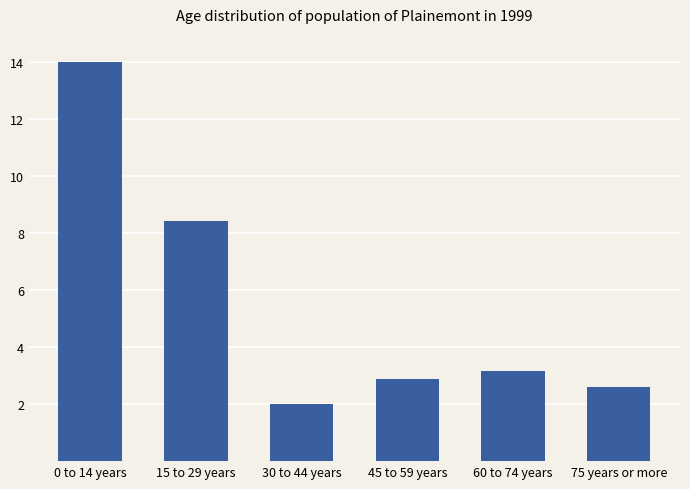

What is the value of the 4th bar from the left?

2.9